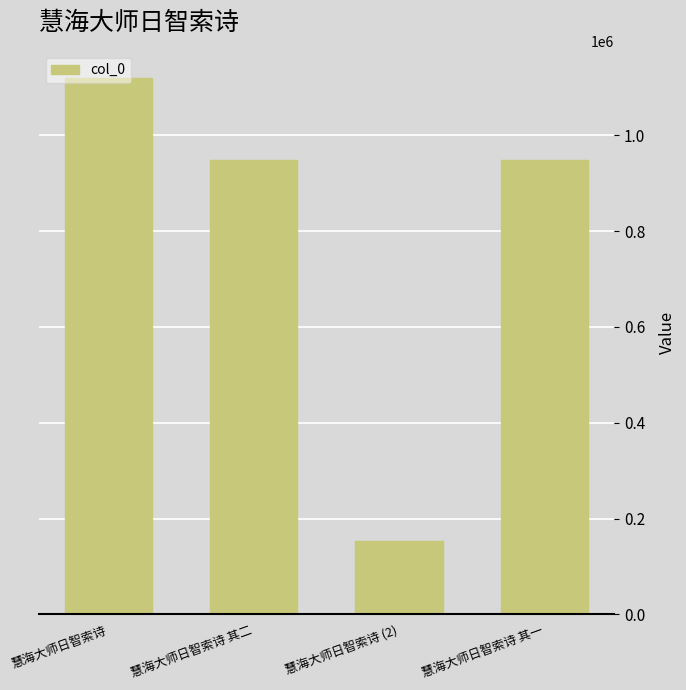

What is the ratio of the value at 慧海大师日智索诗 其二 to the value at 慧海大师日智索诗 (2)?

6.2